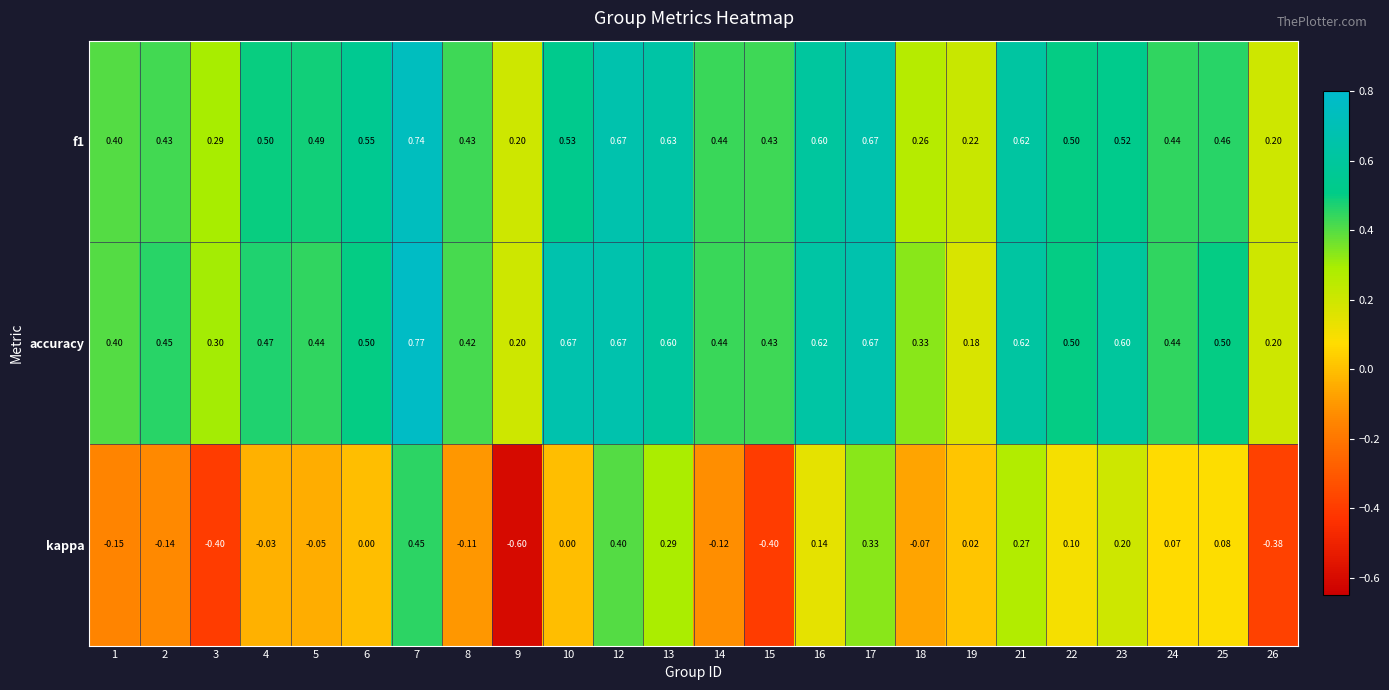

At how many categories does at least one series exceed 0?

24